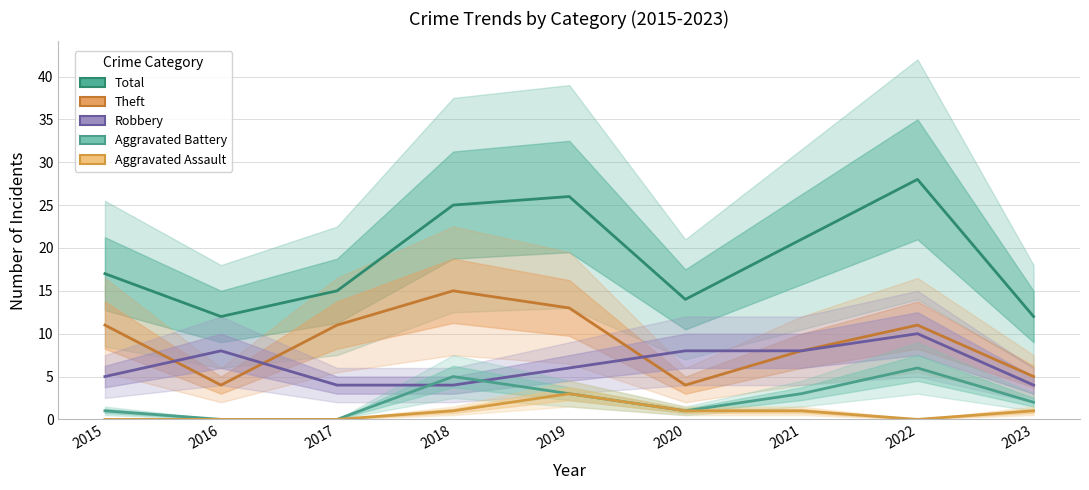

What is the maximum value shown in the chart?

28